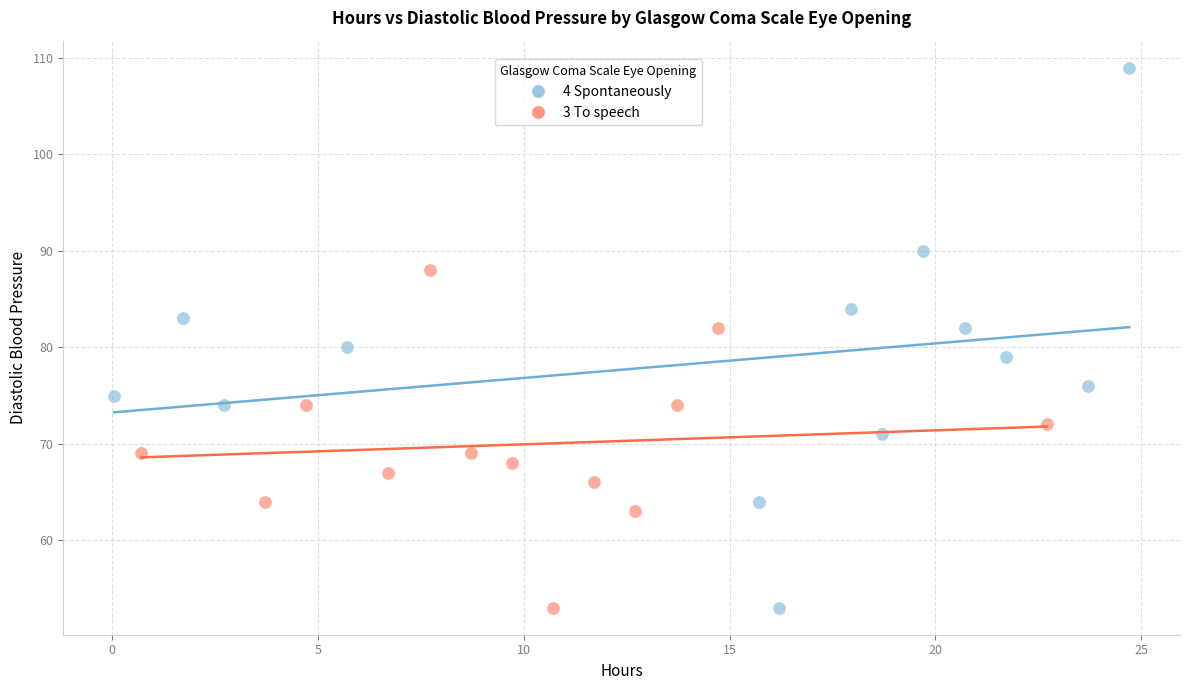

Which series contains the highest Y value?

4 Spontaneously